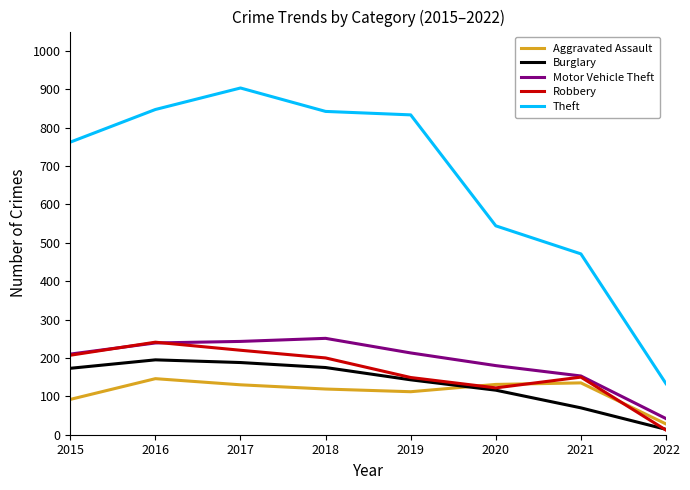

What is the maximum value for Theft?

903